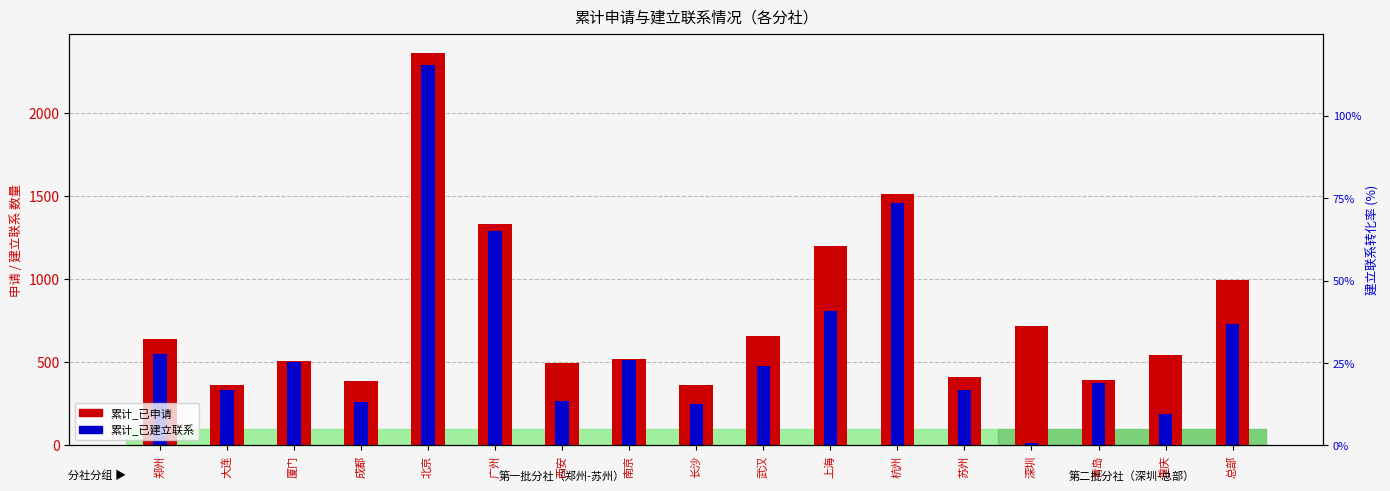

What is the sum of all 累计_已申请 values?

13412